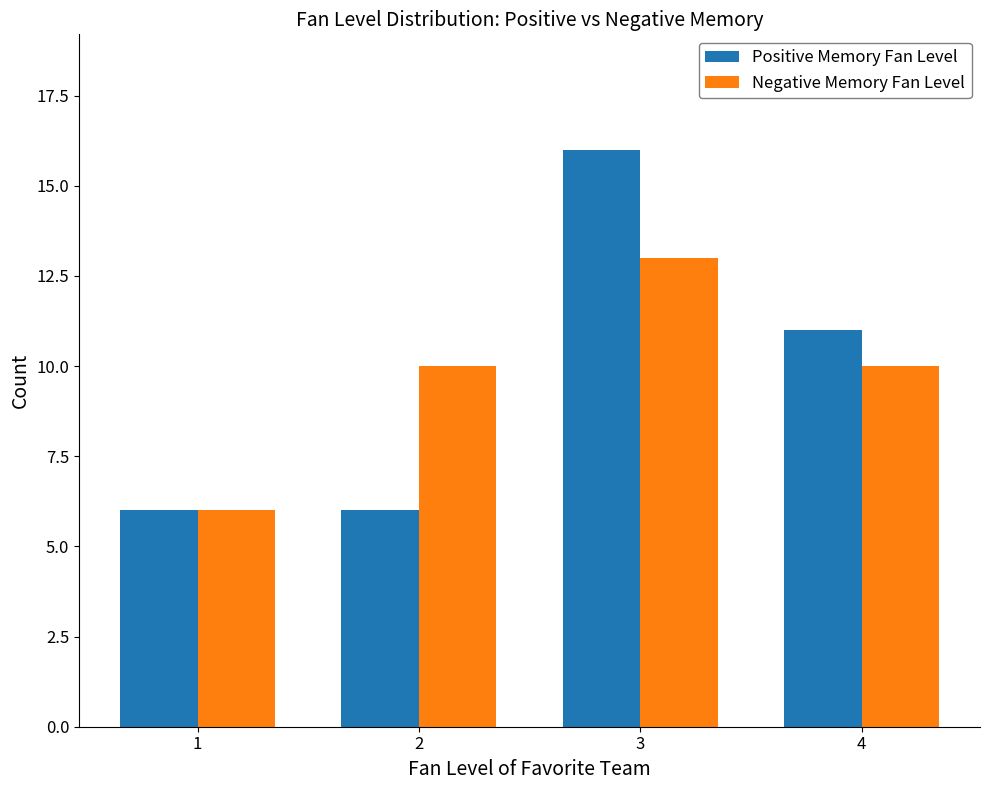

List the series in order of their peak value, lowest first.

Negative Memory Fan Level, Positive Memory Fan Level